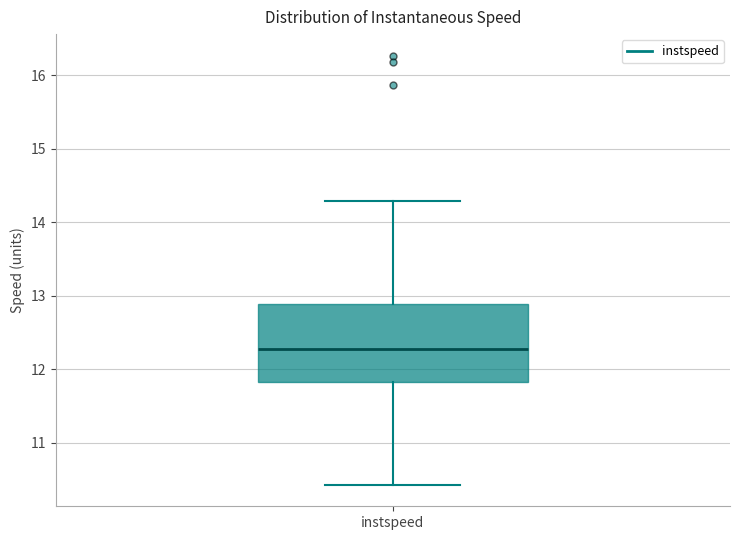

Transcribe this box plot: give where the median line is, the range the box spans, and where the two whiskers end, as read against the y-axis. The values are not printed on the chart, so give them approximately, as read against the axis.

median 12.3, box 11.8 to 12.9, whiskers 10.4 to 14.3